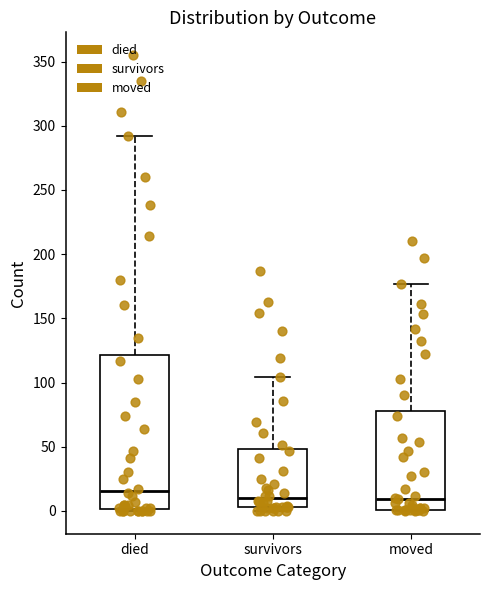

Reading left to right, transcribe this box plot: for each box, give where its median line is, the range the box spans, and where its two whiskers end, as read against the y-axis. The values are not printed on the chart, so give them approximately, as read against the axis.

died: median 15, box 0 to 120, whiskers 0 to 290
survivors: median 10, box 5 to 50, whiskers 0 to 105
moved: median 10, box 0 to 80, whiskers 0 to 175